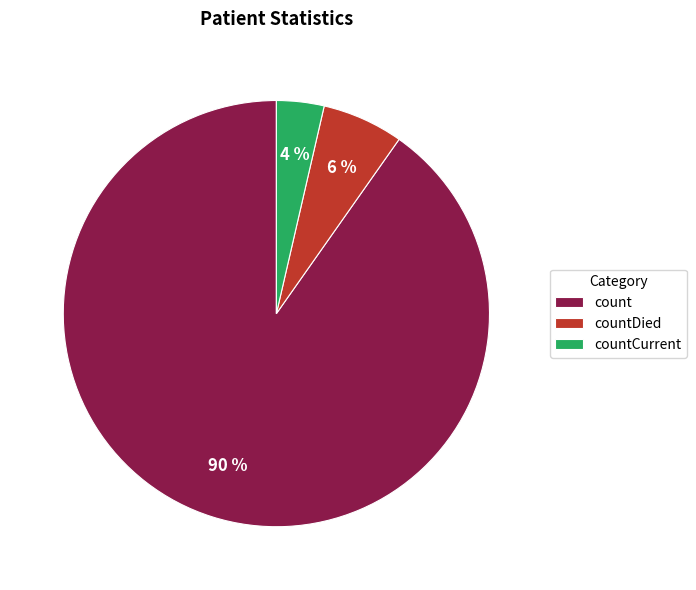

Which has a higher value, count or countDied?

count